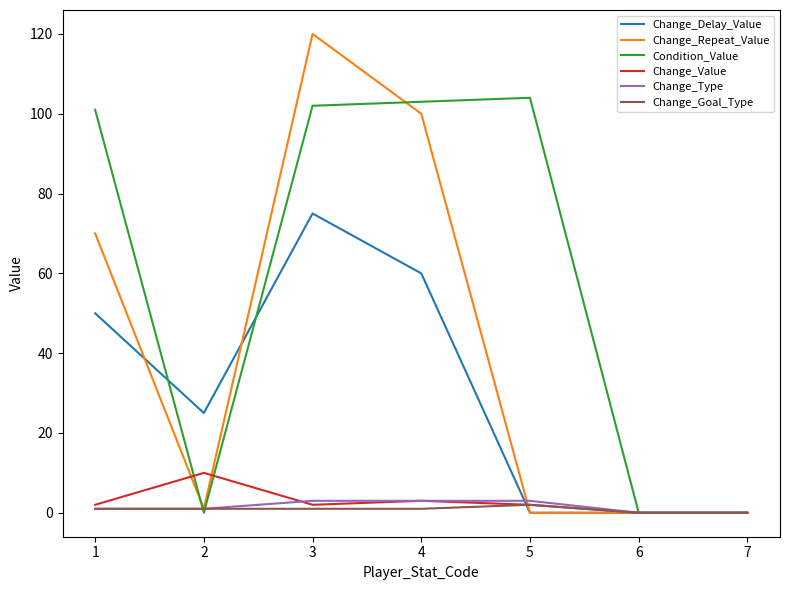

Which series has the largest range (max minus min)?

Change_Repeat_Value